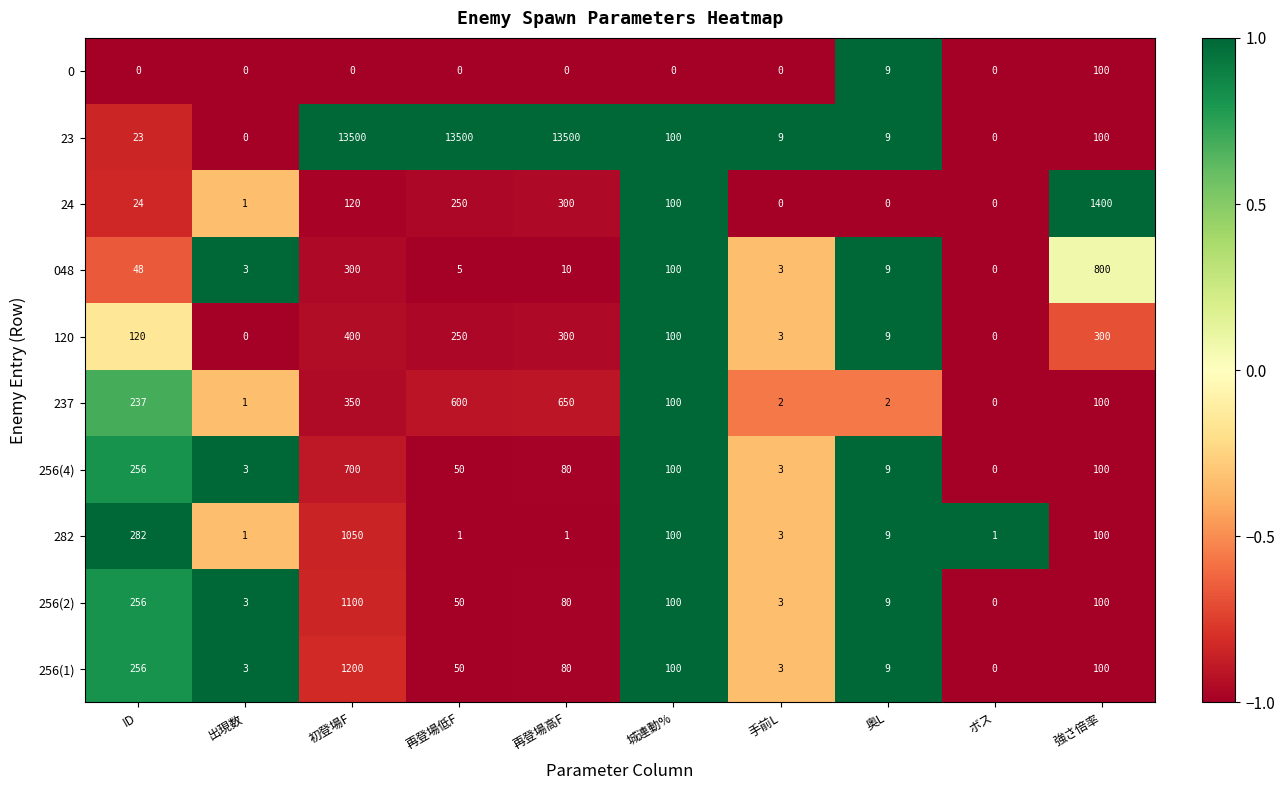

What is the maximum value shown in the chart?

13500